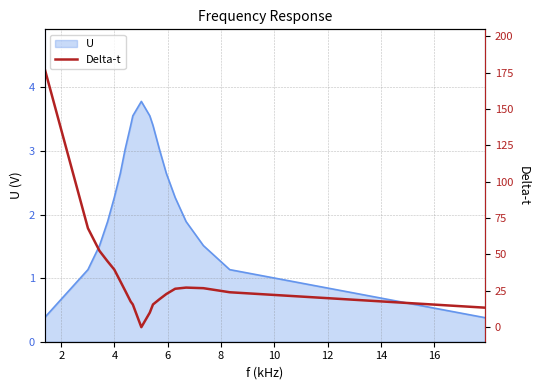

Count the number of categories in the chart.

19